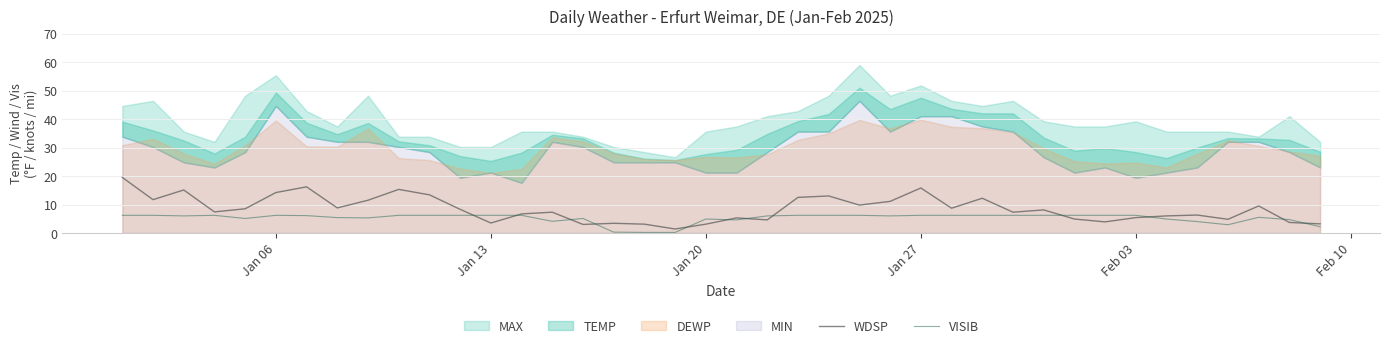

Is it true that VISIB equals 7.9 at Jan 20?

False